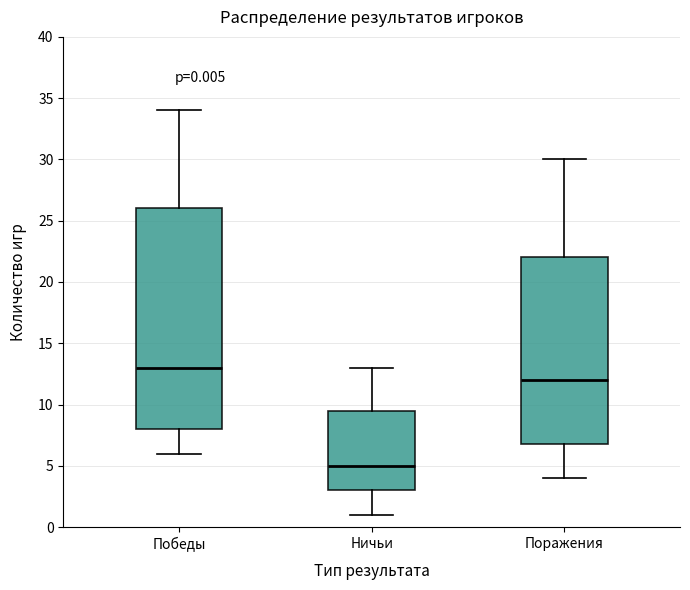

Which box's median line is the lowest?

Ничьи